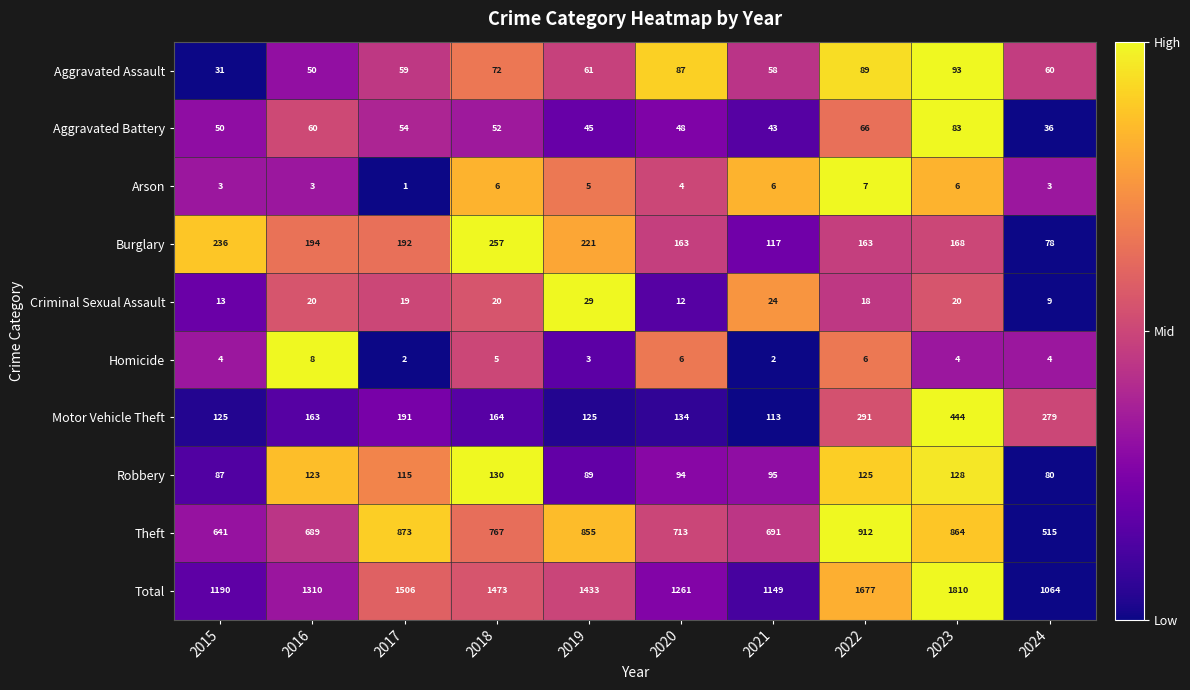

At which label does Arson first exceed 5?

2018